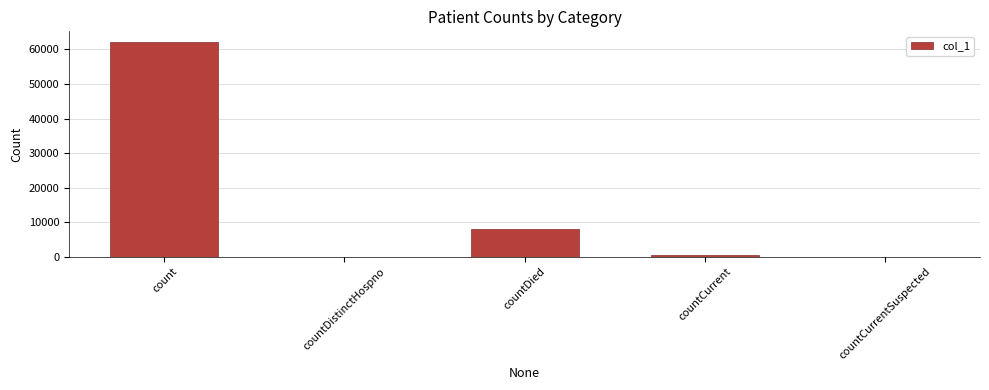

The value at countCurrentSuspected is 0. True or false?

True